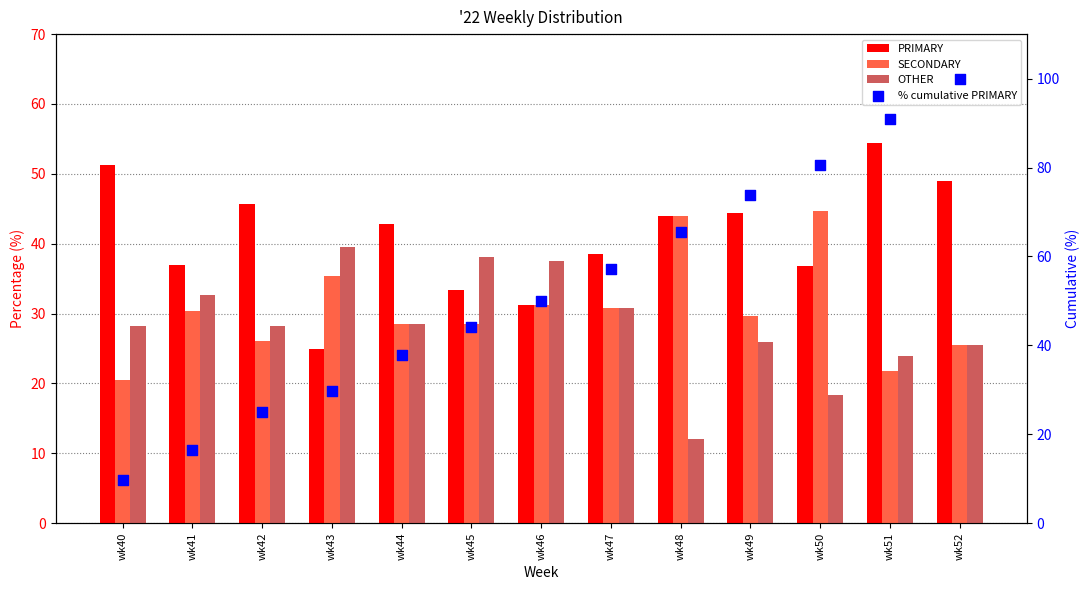

Is the value of SECONDARY at wk43 greater than the value of PRIMARY at wk41?

No